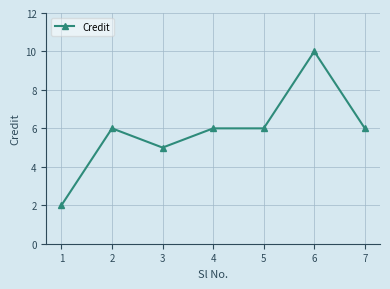

What is the sum of all values?

41